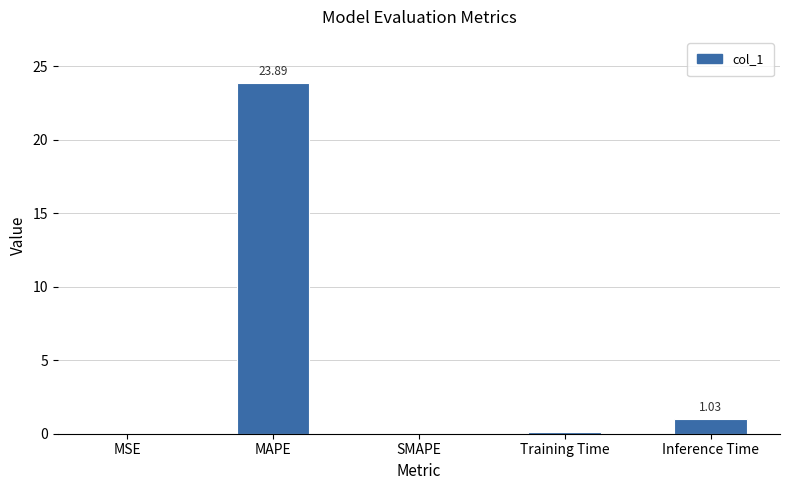

Approximately how many times larger is the value at Training Time compared to Inference Time?

0.1